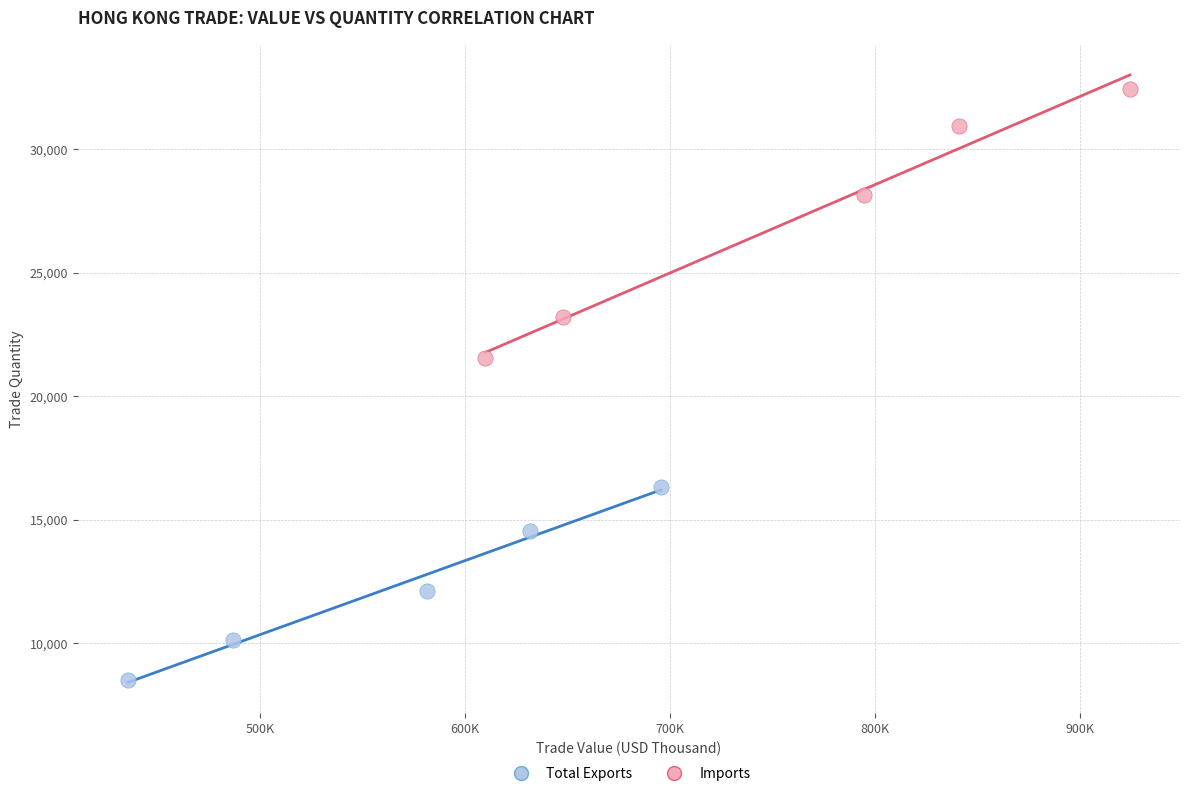

Which series reaches the minimum Y coordinate?

Total Exports